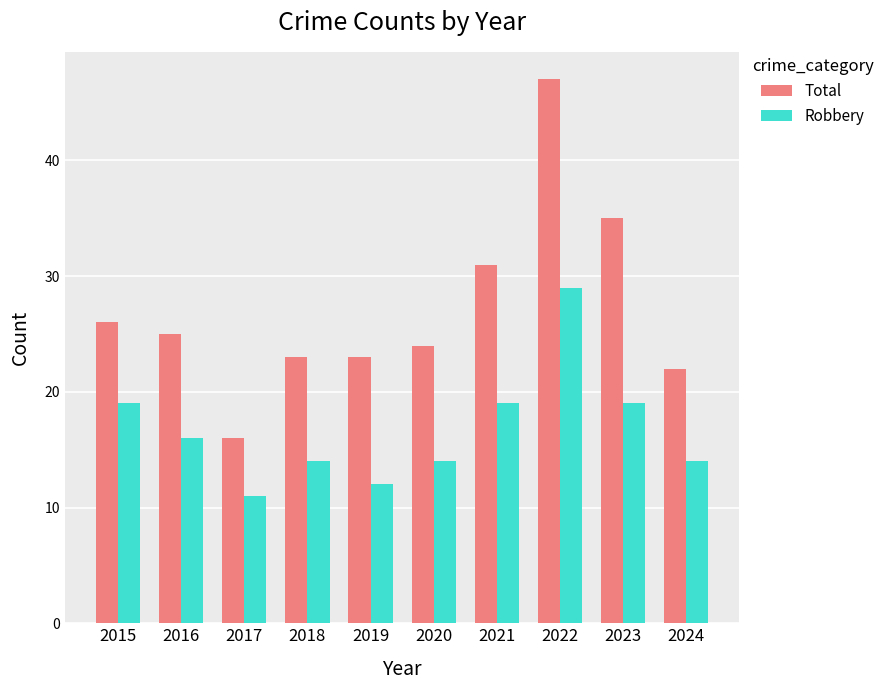

Reading left to right, transcribe all the data shown in this chart.

Total: 2015=26	2016=25	2017=16	2018=23	2019=23	2020=24	2021=31	2022=47	2023=35	2024=22
Robbery: 2015=19	2016=16	2017=11	2018=14	2019=12	2020=14	2021=19	2022=29	2023=19	2024=14